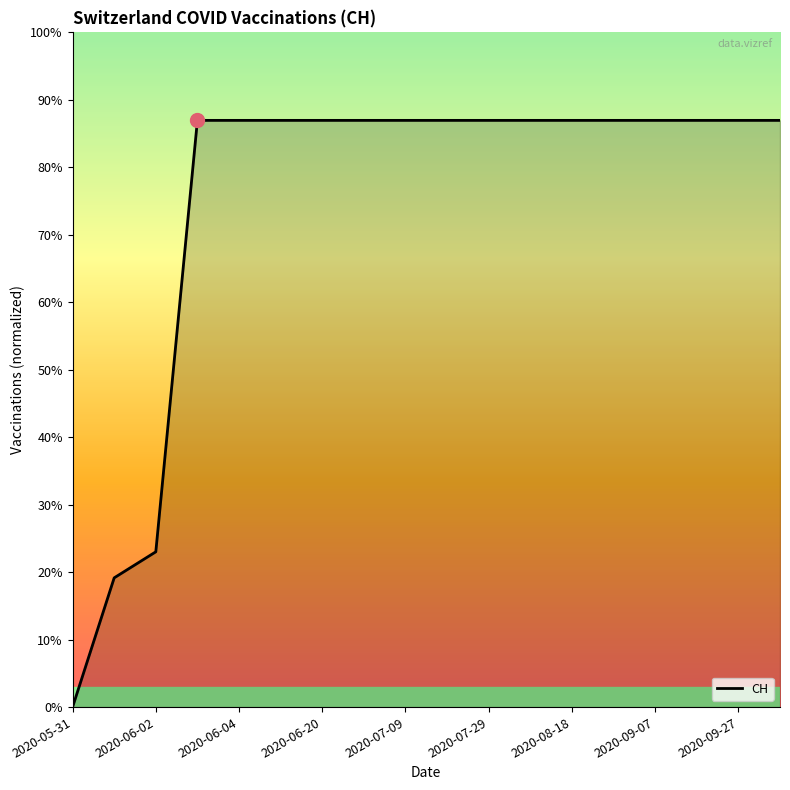

Reading left to right, list all the values displayed in this chart.

0	139	167	631	631	631	631	631	631	631	631	631	631	631	631	631	631	631